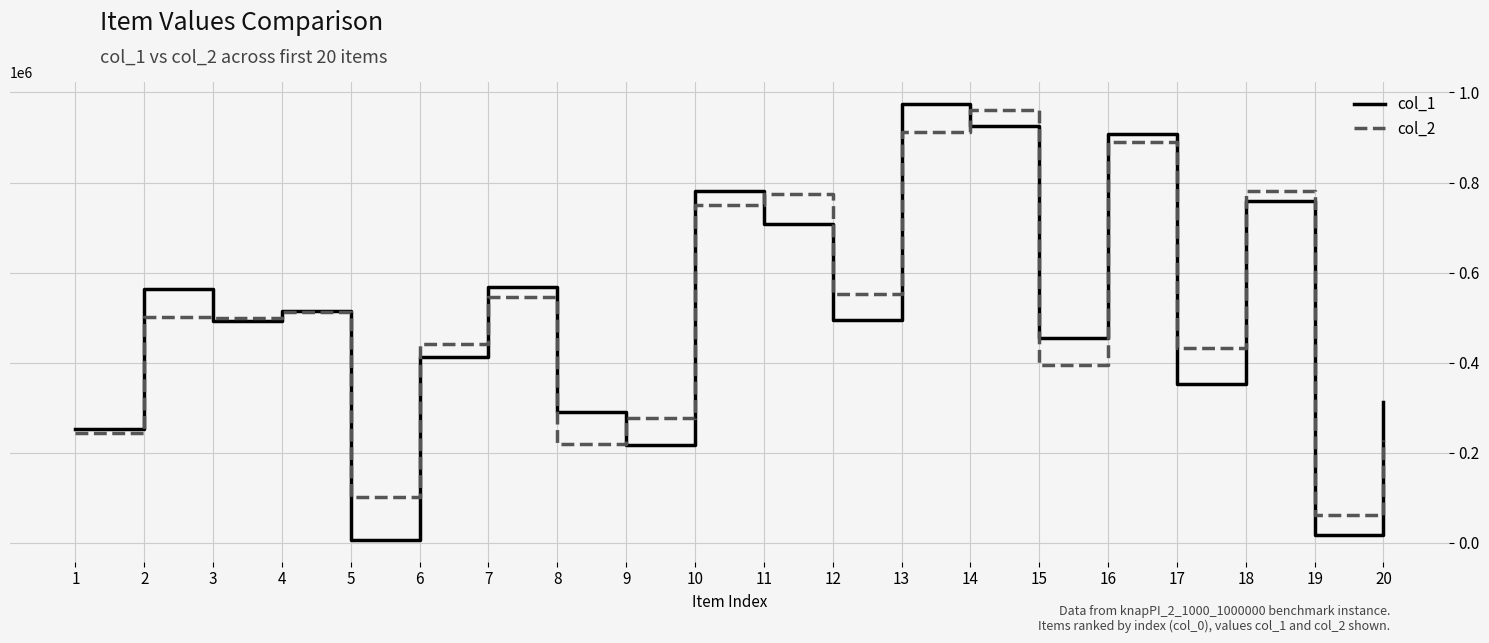

Does the chart display data point markers on the line(s)?

No